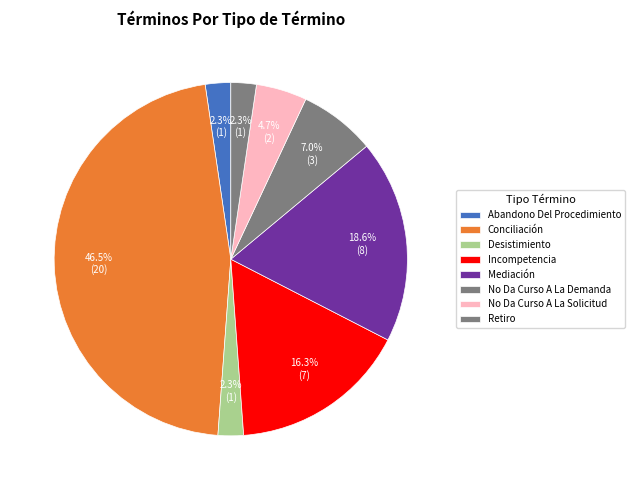

True or false: Retiro accounts for 1% of the total.

False